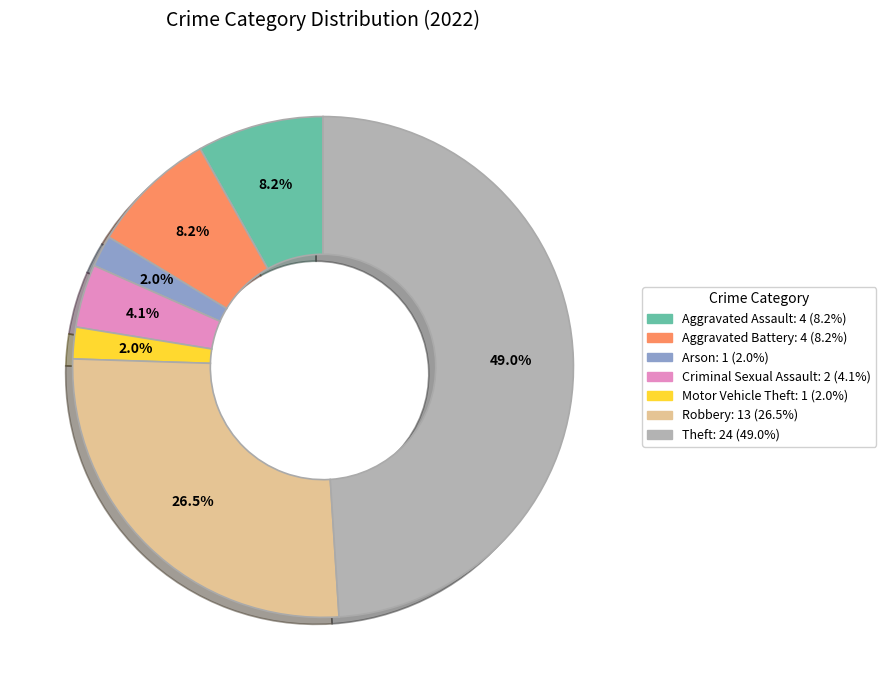

Which slice is the largest?

Theft: 24 (49.0%)